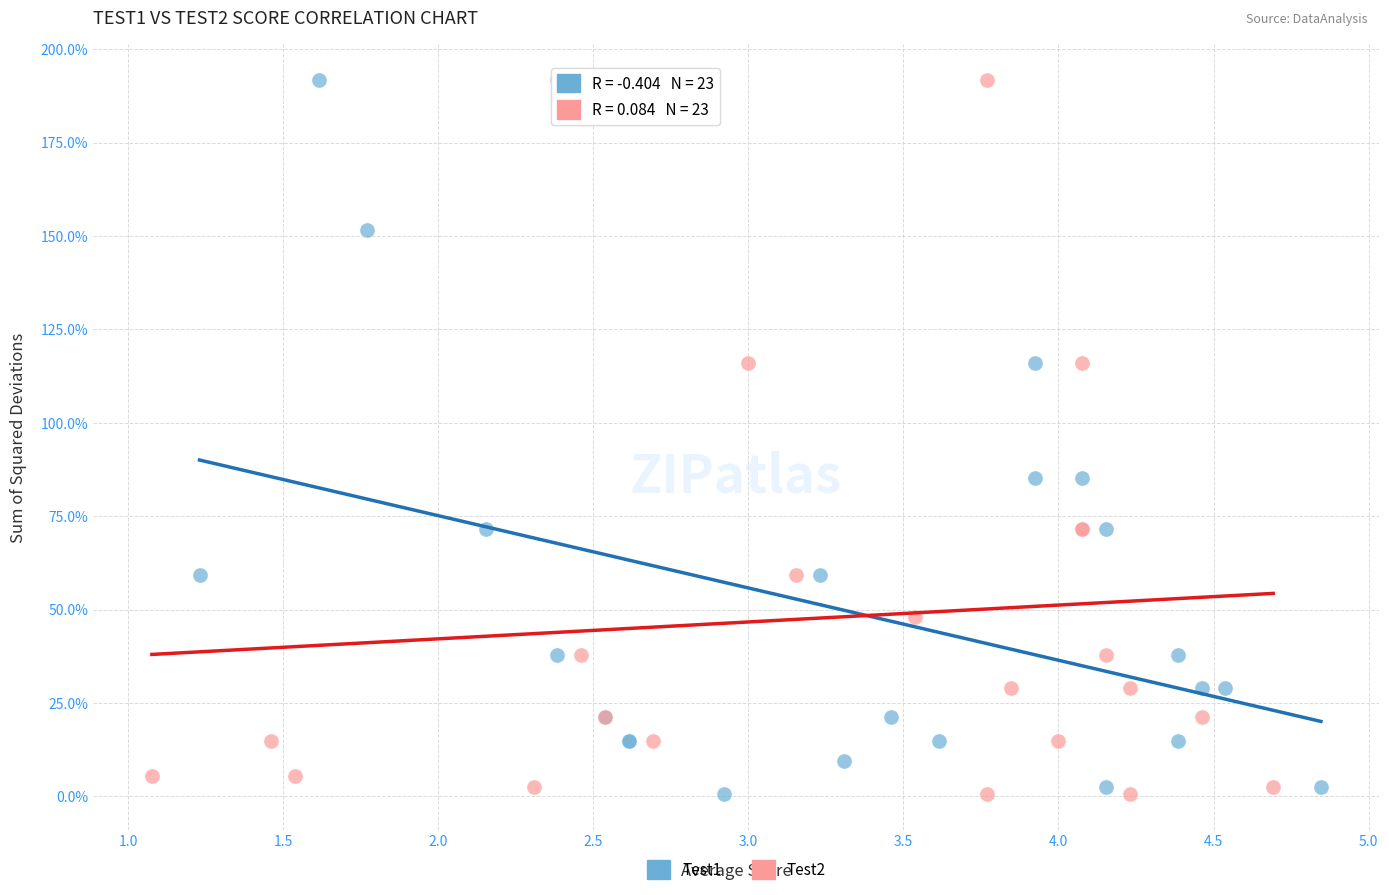

What are all the series names shown in the legend?

Test1, Test2